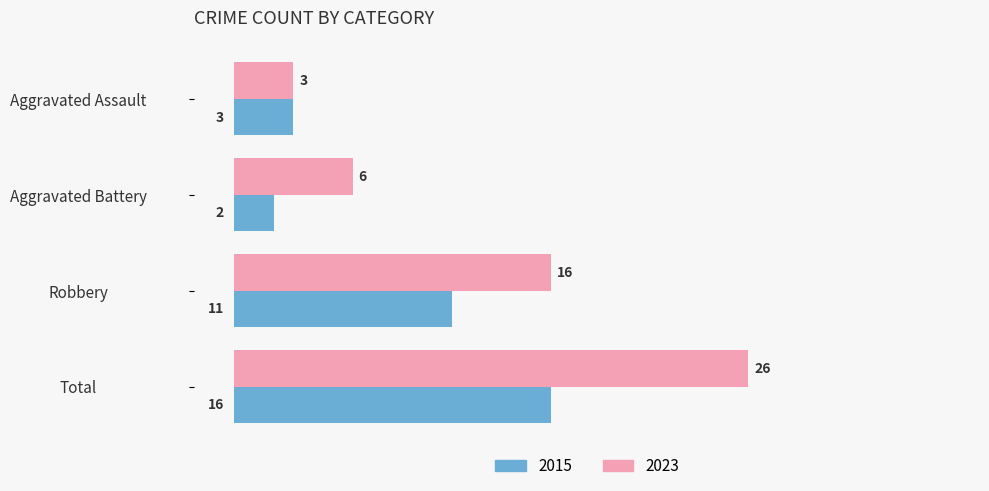

What value does the 2015 series have at Total, to the nearest 10?

20